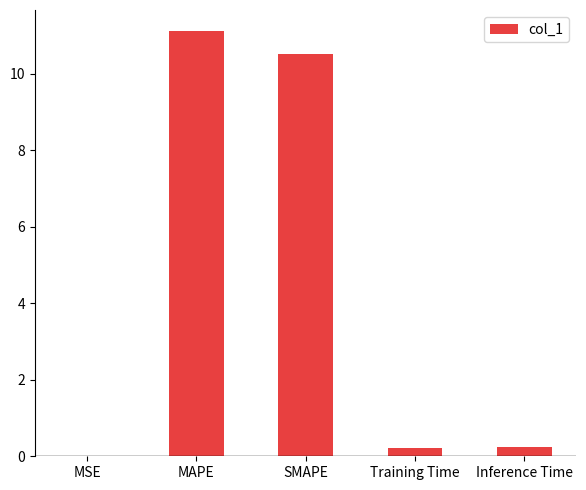

What is the change in value from MAPE to SMAPE?

-0.6